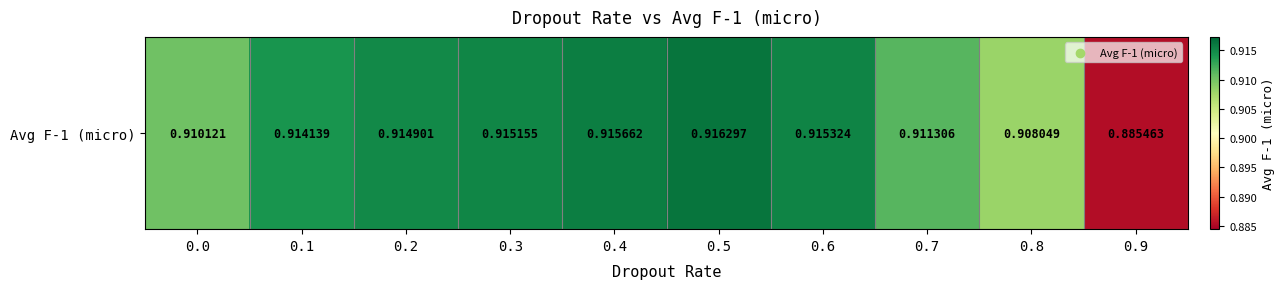

Which category has the highest value across all series?

0.5